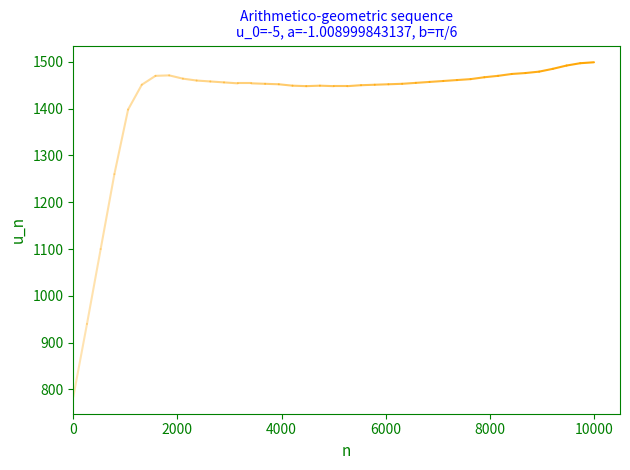

What is the difference between the maximum and second lowest values?

559